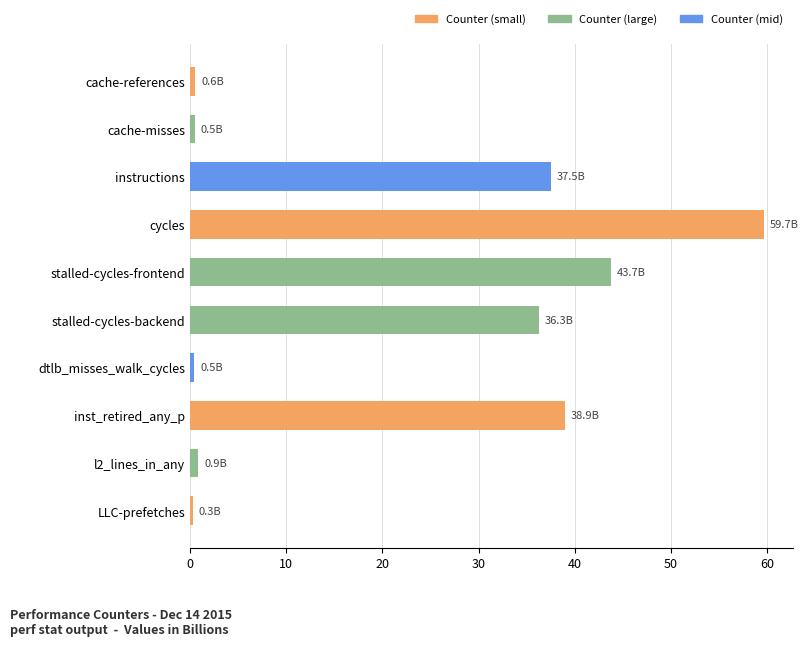

Between stalled-cycles-frontend and cache-misses, which is larger?

stalled-cycles-frontend